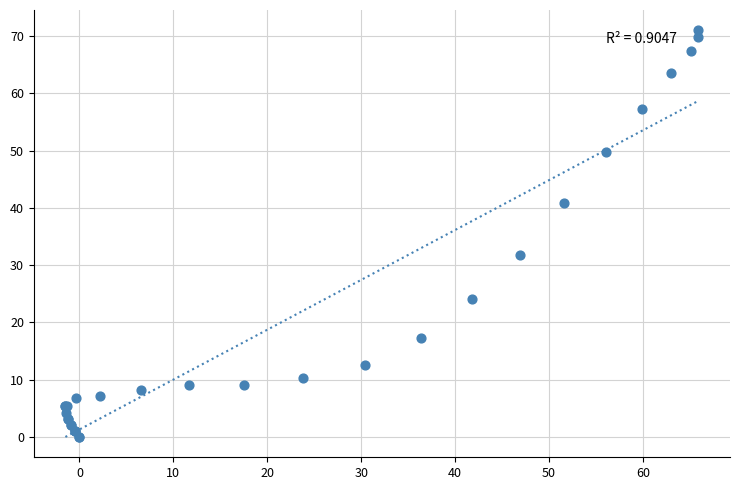

What Y value in the scatter plot is closest to 35?

31.8